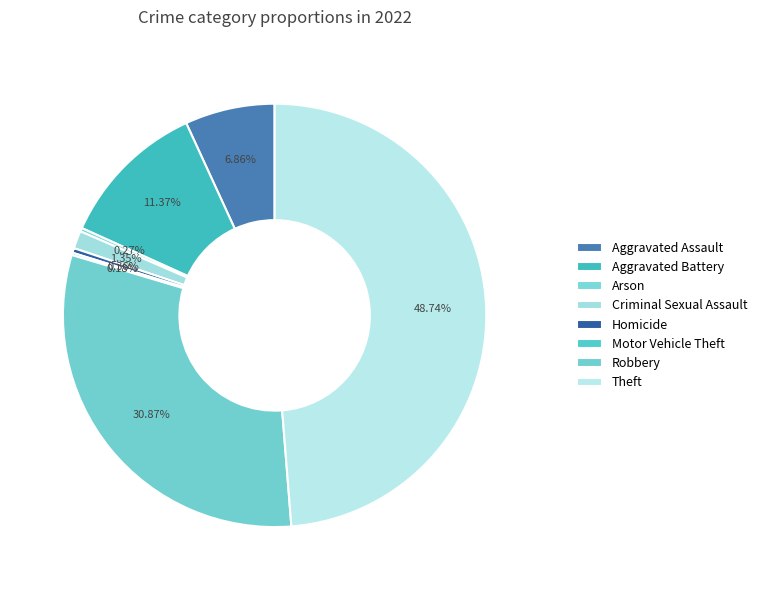

Is it true that Robbery is 44% of the pie?

False